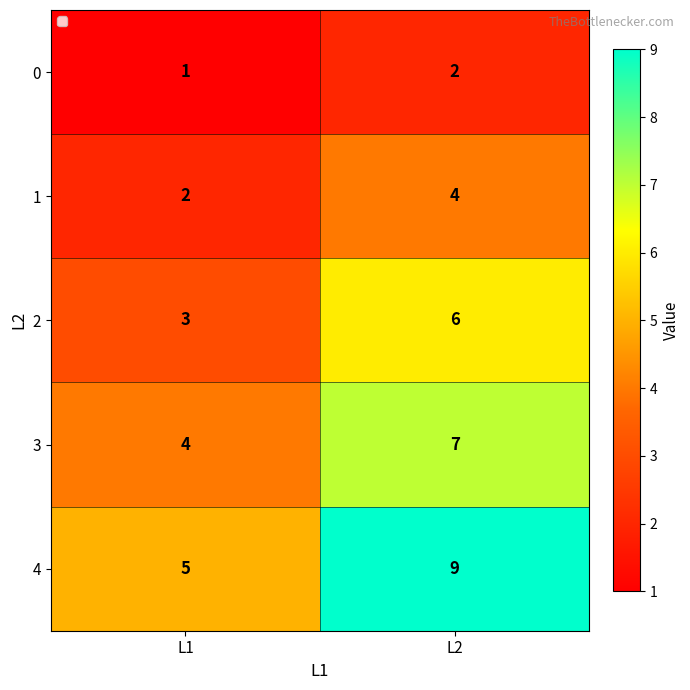

What is the average value of the 4 series?

7